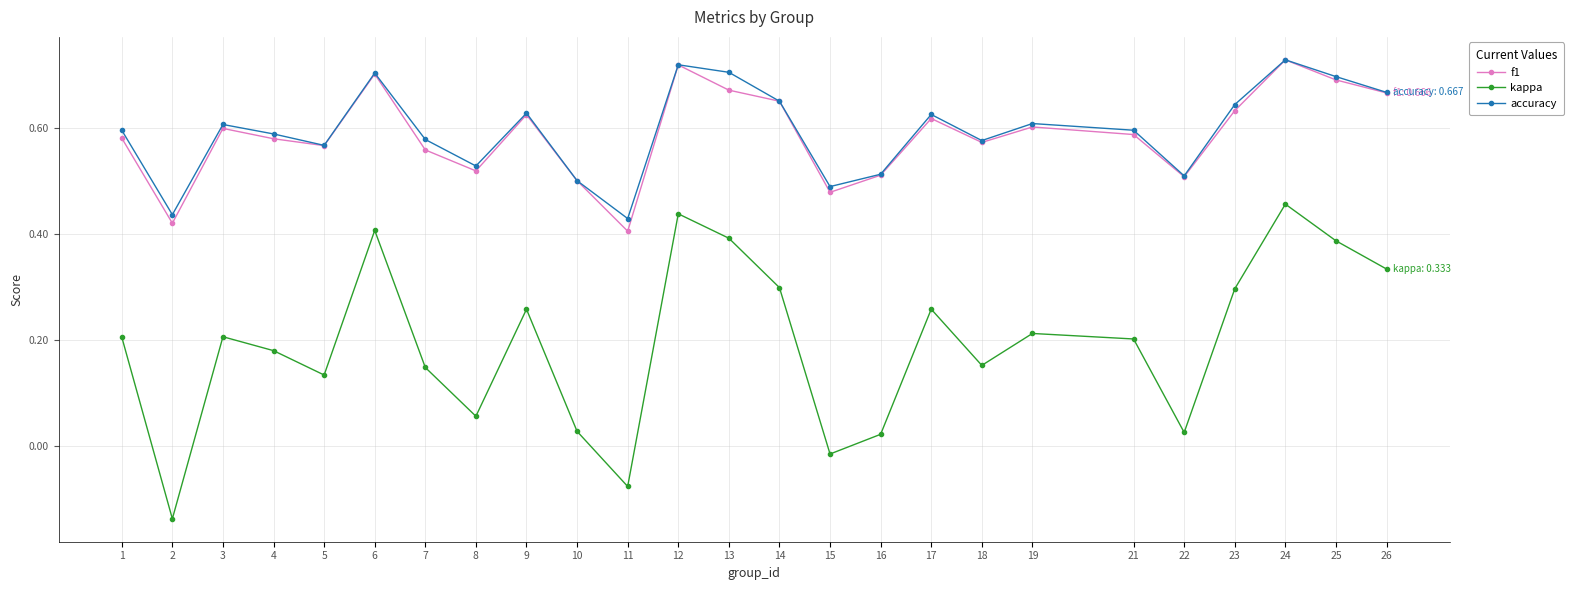

At which category does kappa reach its first local valley?

2